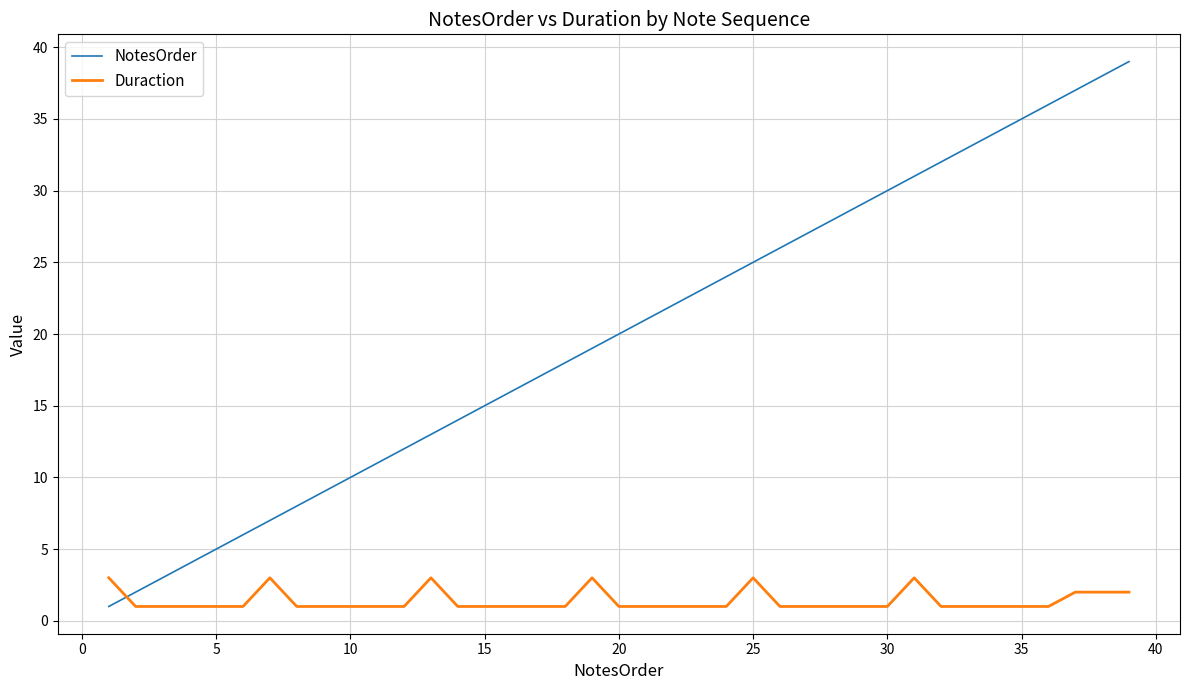

What are all the series names shown in the legend?

NotesOrder, Duraction